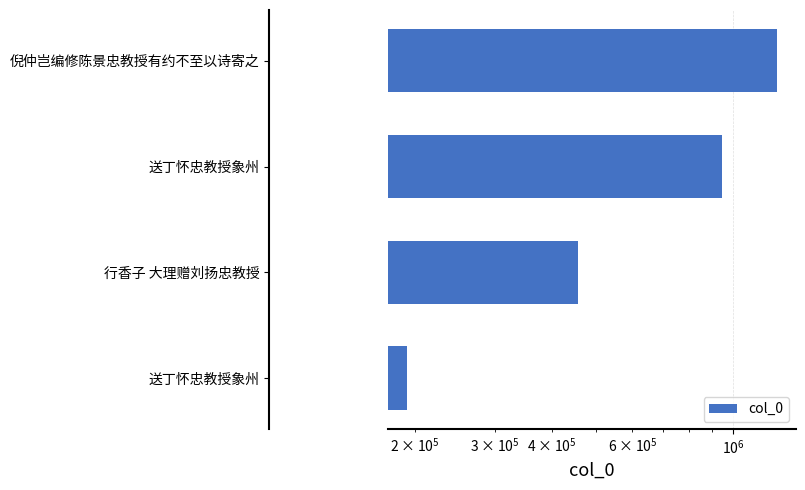

What is the maximum value shown in the chart?

1247878